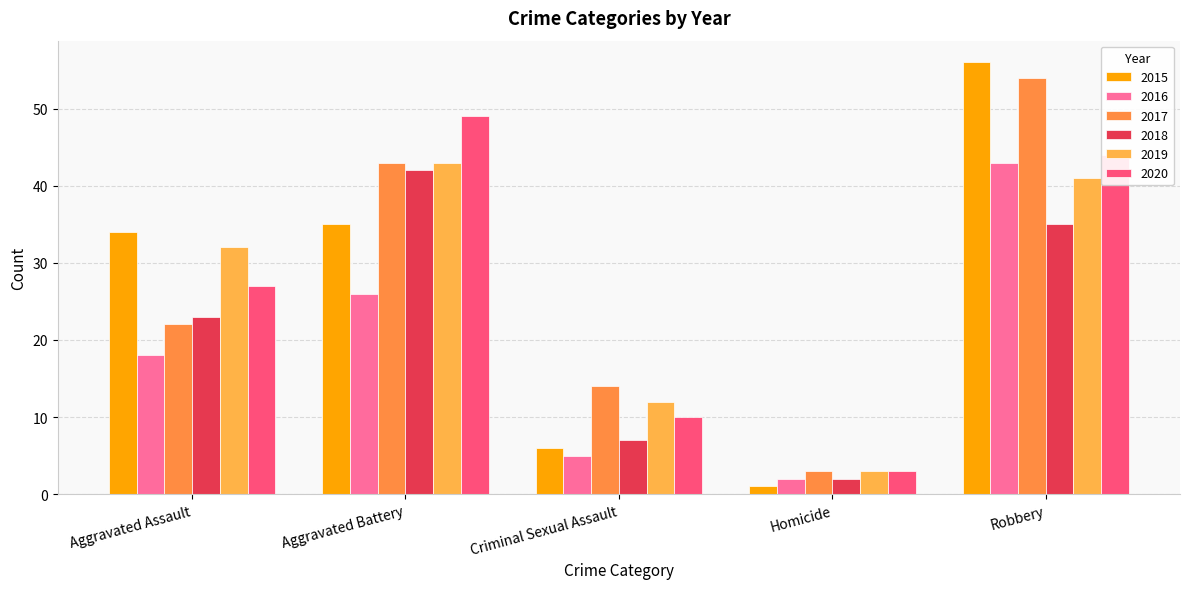

True or false: 2019 has a value of 12 at Criminal Sexual Assault.

True